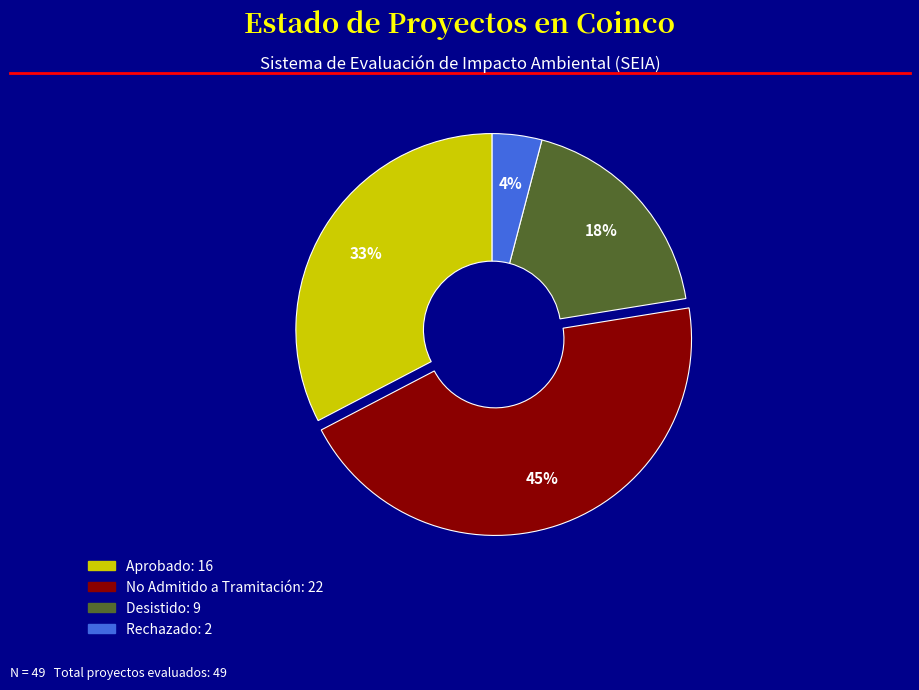

Is there a majority slice in this chart?

No